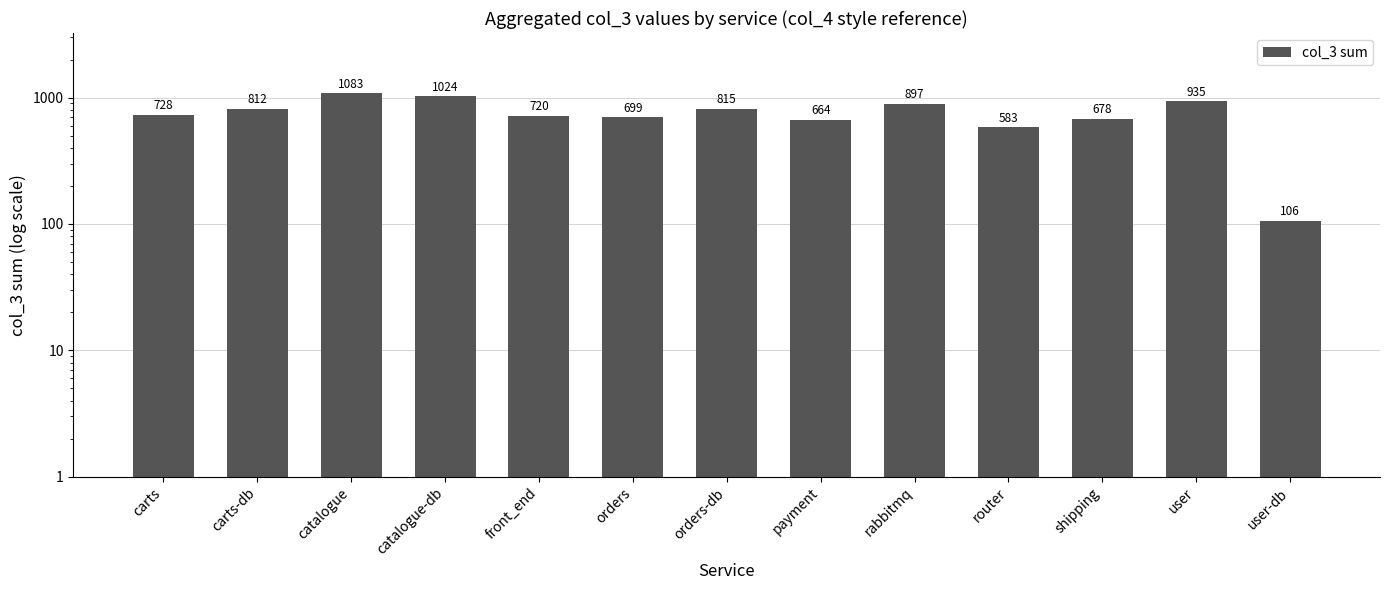

The value at orders-db is 815. True or false?

True